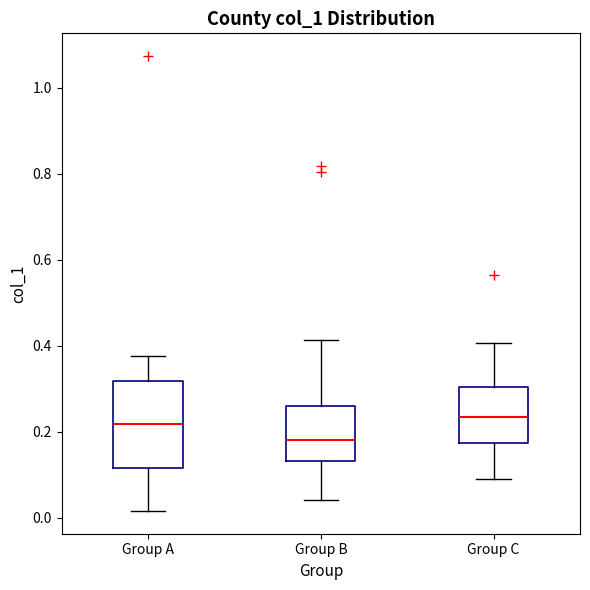

Where is the lower edge of the box for Group C on the y-axis? The values are not printed on the chart, so give them approximately, as read against the axis.

0.18